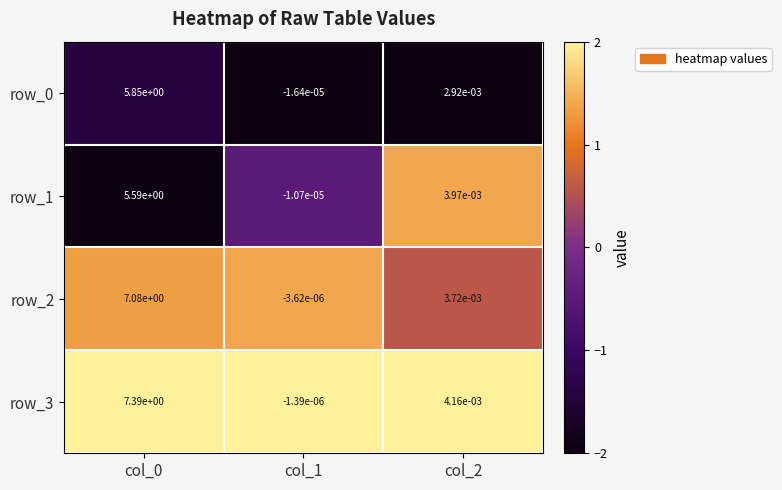

How many categories are shown in the chart?

3